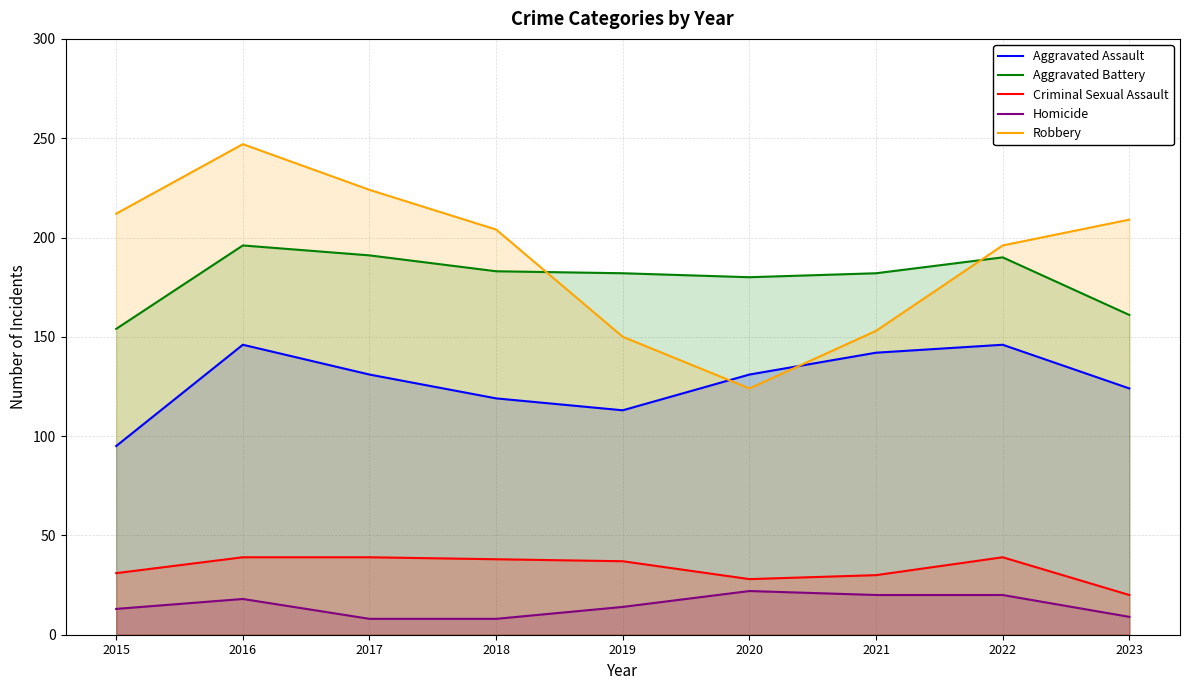

True or false: Aggravated Assault and Aggravated Battery cross at least once.

False